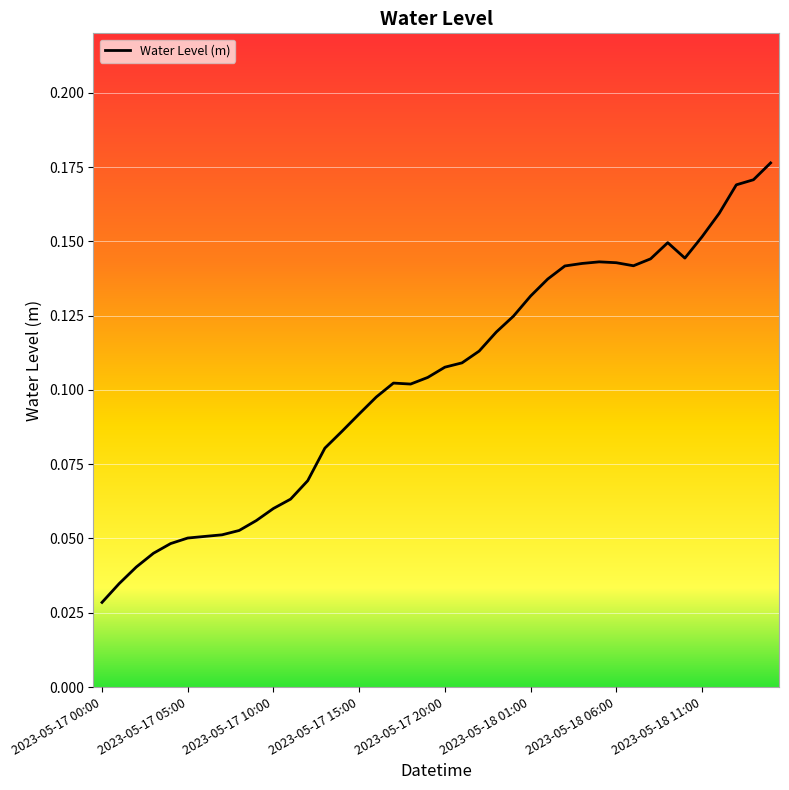

List the labels in order of value, largest first.

2023-05-18 15:00, 2023-05-18 14:00, 2023-05-18 13:00, 2023-05-18 12:00, 2023-05-18 11:00, 2023-05-18 09:00, 2023-05-18 10:00, 2023-05-18 08:00, 2023-05-18 05:00, 2023-05-18 06:00, 2023-05-18 04:00, 2023-05-18 07:00, 2023-05-18 03:00, 2023-05-18 02:00, 2023-05-18 01:00, 2023-05-18 00:00, 2023-05-17 23:00, 2023-05-17 22:00, 2023-05-17 21:00, 2023-05-17 20:00, 2023-05-17 19:00, 2023-05-17 17:00, 2023-05-17 18:00, 2023-05-17 16:00, 2023-05-17 15:00, 2023-05-17 14:00, 2023-05-17 13:00, 2023-05-17 12:00, 2023-05-17 11:00, 2023-05-17 10:00, 2023-05-17 09:00, 2023-05-17 08:00, 2023-05-17 07:00, 2023-05-17 06:00, 2023-05-17 05:00, 2023-05-17 04:00, 2023-05-17 03:00, 2023-05-17 02:00, 2023-05-17 01:00, 2023-05-17 00:00